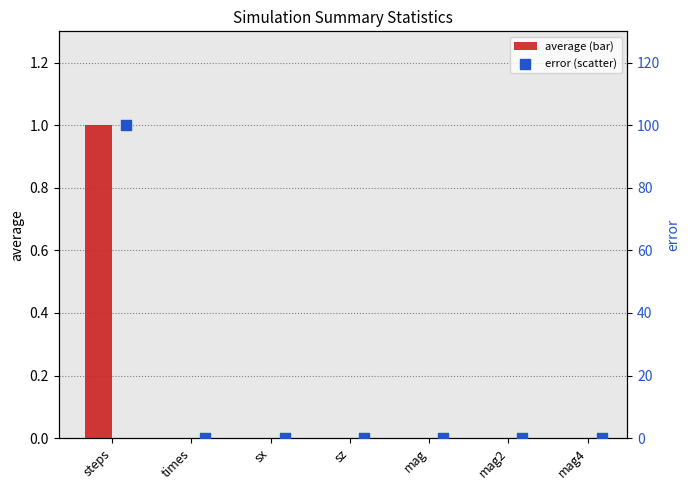

Which series has the largest Y range (max minus min)?

error